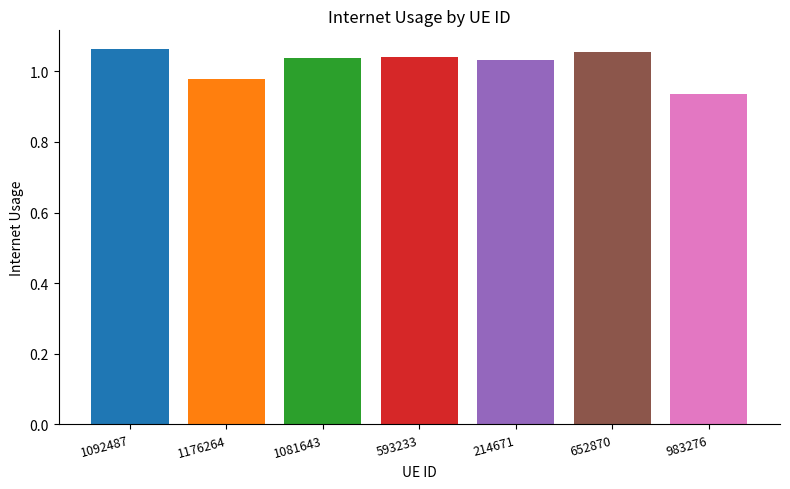

What position from the left is 1092487?

1